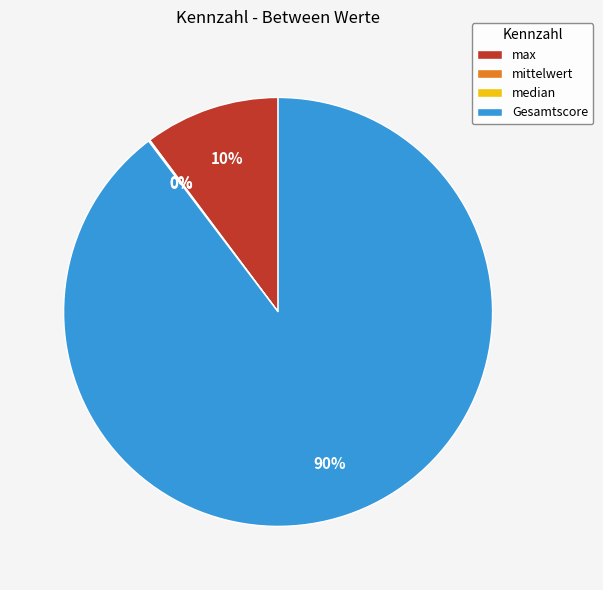

Is it true that Gesamtscore is 99% of the pie?

False